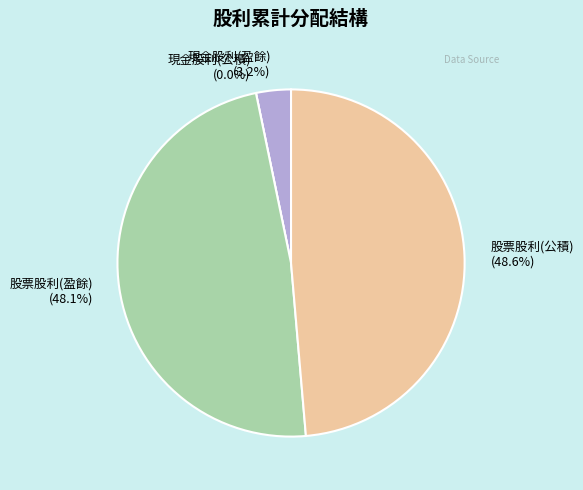

To the nearest percent, what is the average slice percentage?

25%